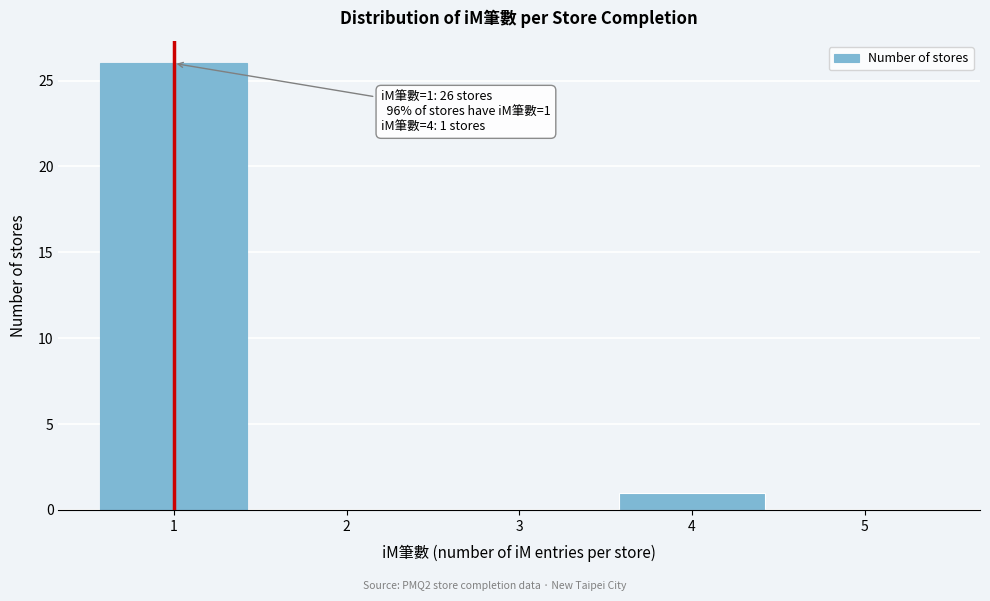

Reading left to right, transcribe all the data shown in this chart.

1=26	2=0	3=0	4=1	5=0